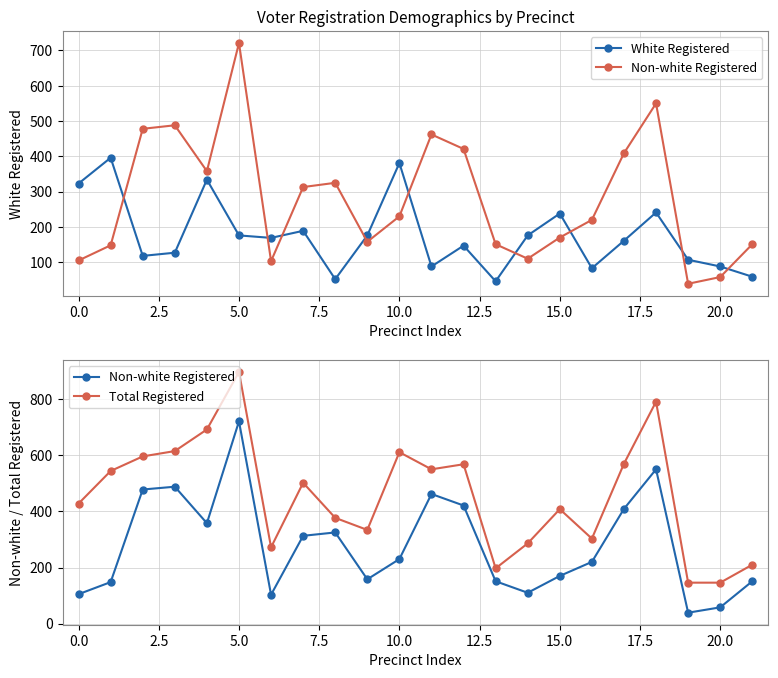

List the series in order of their peak value, lowest first.

White Registered, Non-white Registered, Total Registered